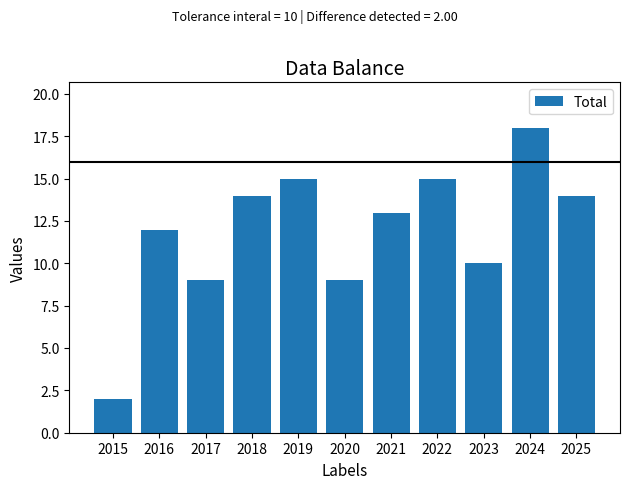

What value does the data have at 2015?

2